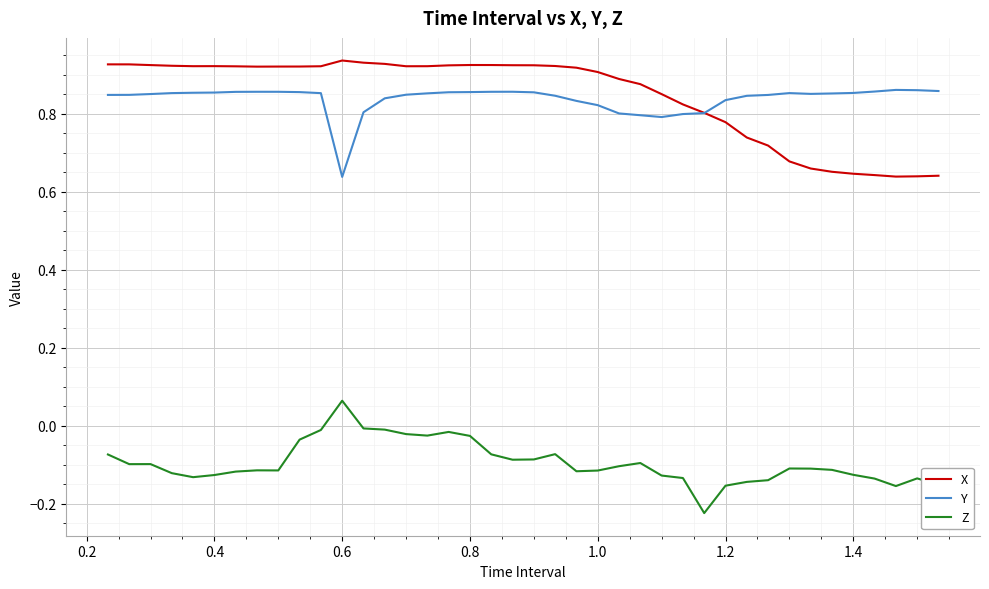

True or false: X and Z cross at least once.

False